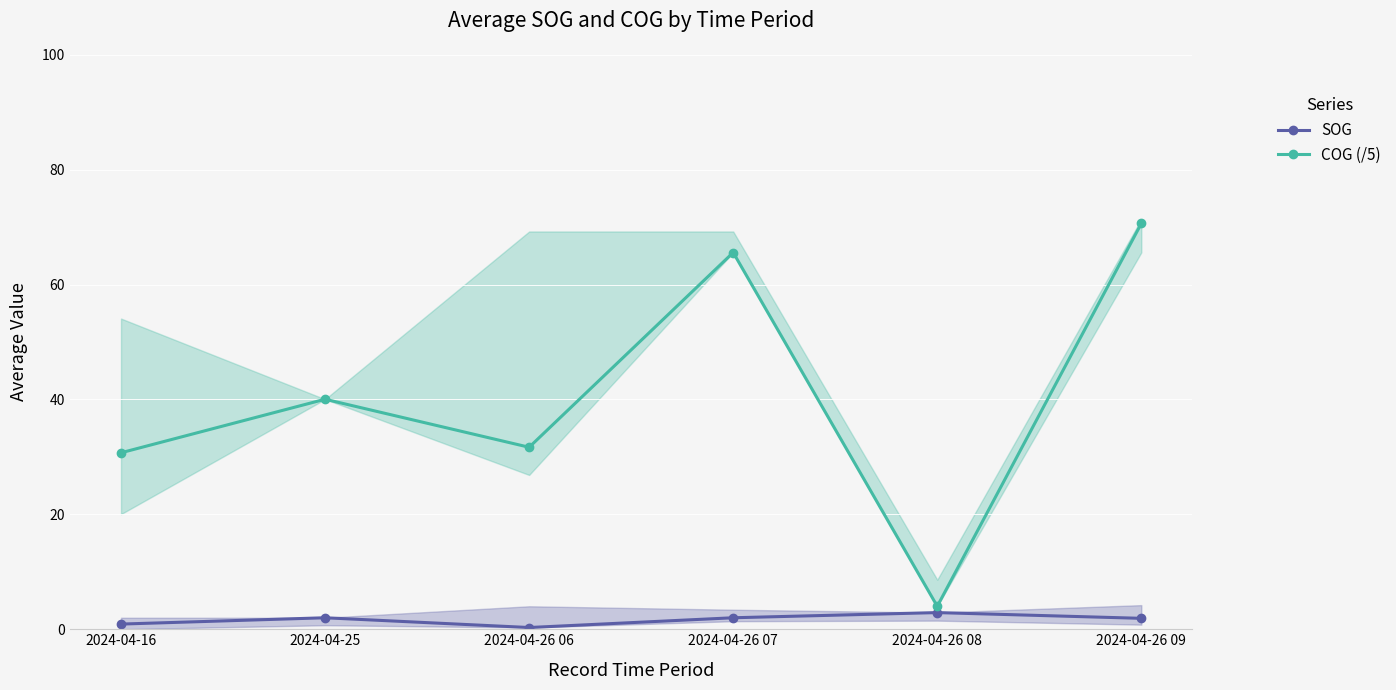

Does the chart display data point markers on the line(s)?

Yes